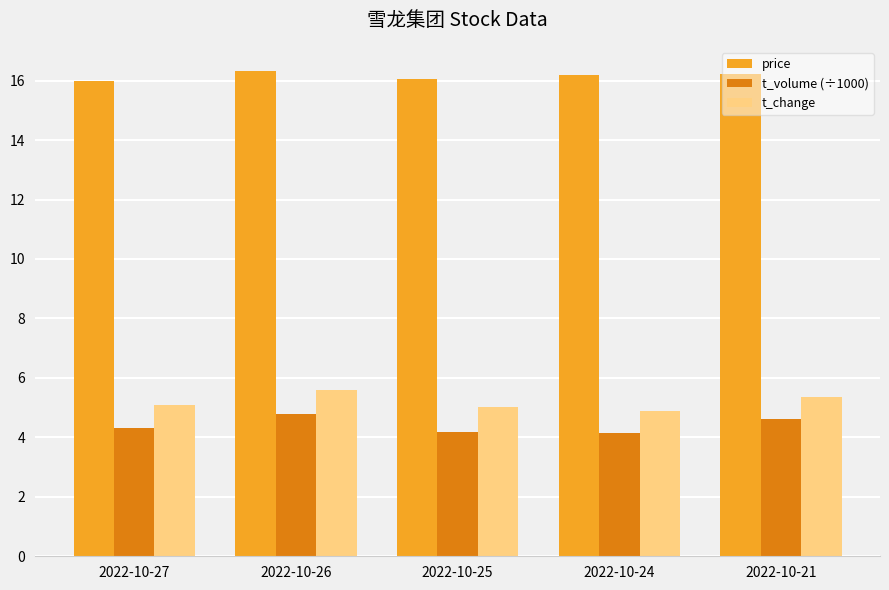

What is the greatest value displayed?

16.3